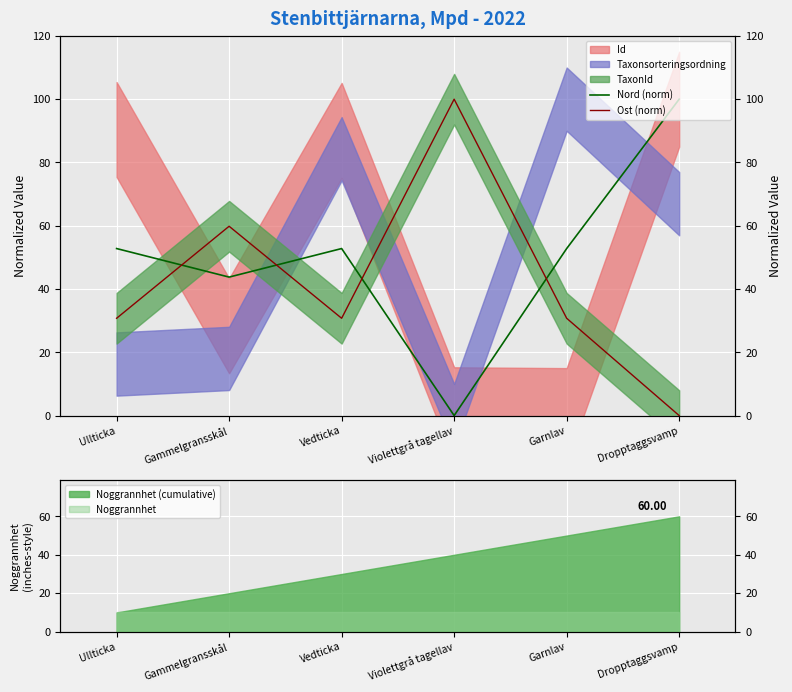

Where is Ost (norm) nearest to the value 50?

Gammelgransskål